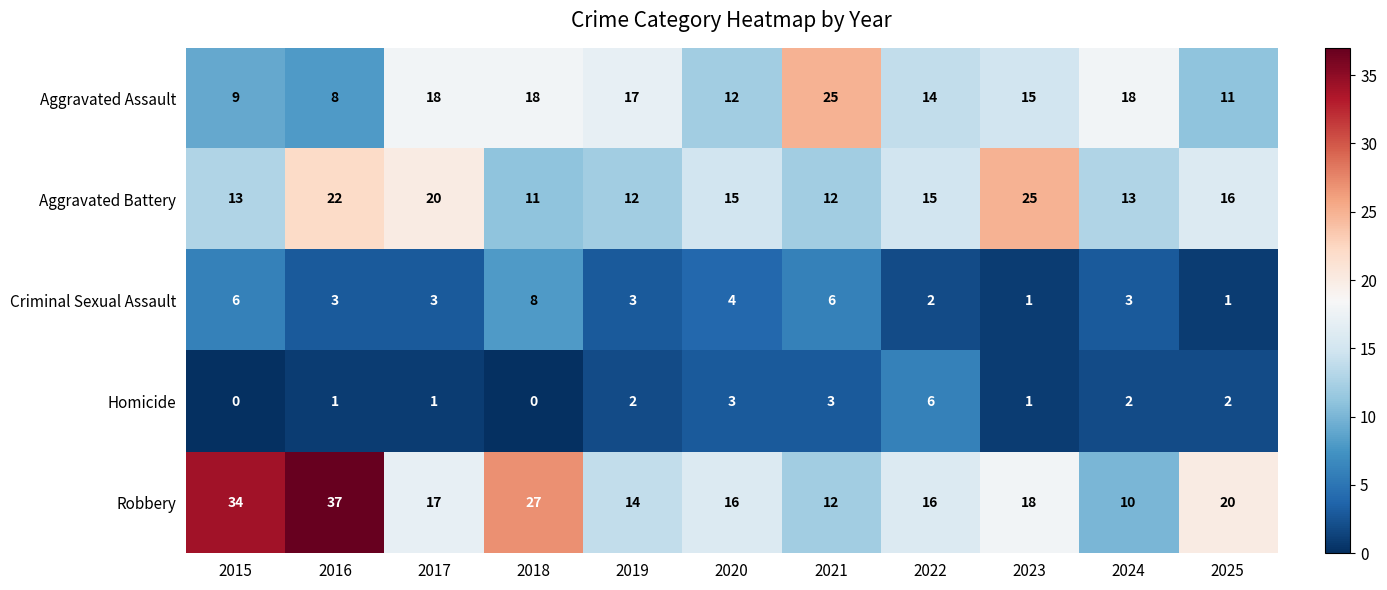

At which category is the sum across all series the highest?

2016